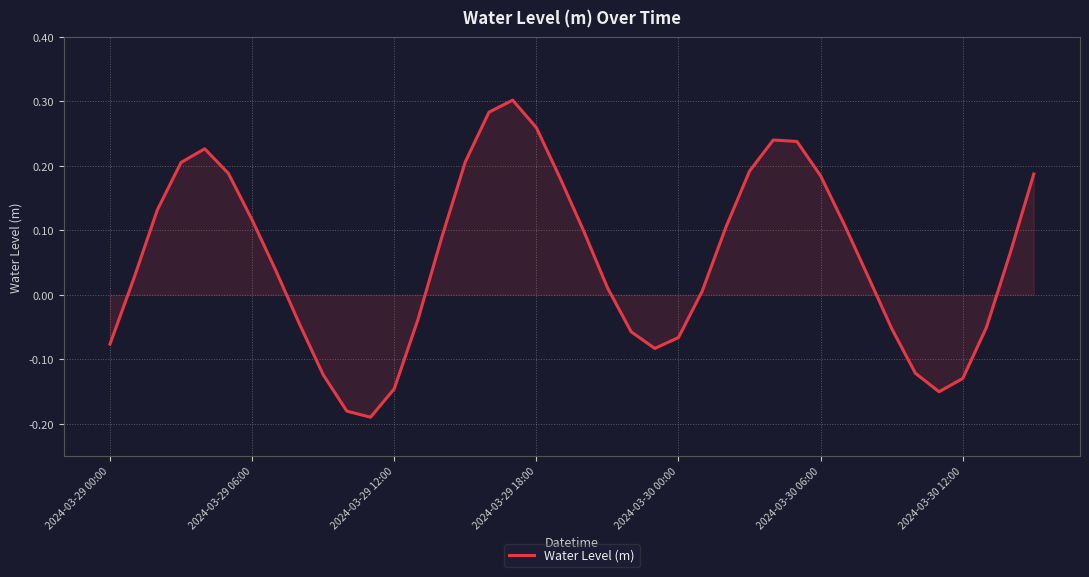

What is the difference between the maximum and minimum values?

0.5